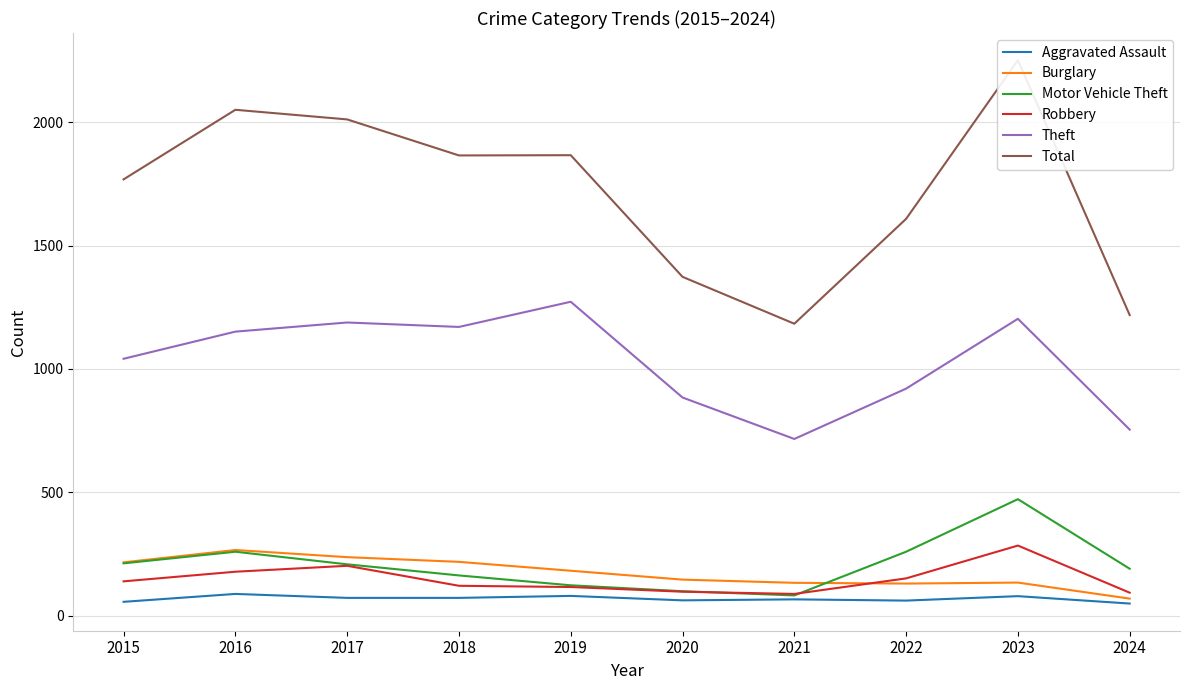

True or false: Burglary has more than 1 interior local peaks.

True